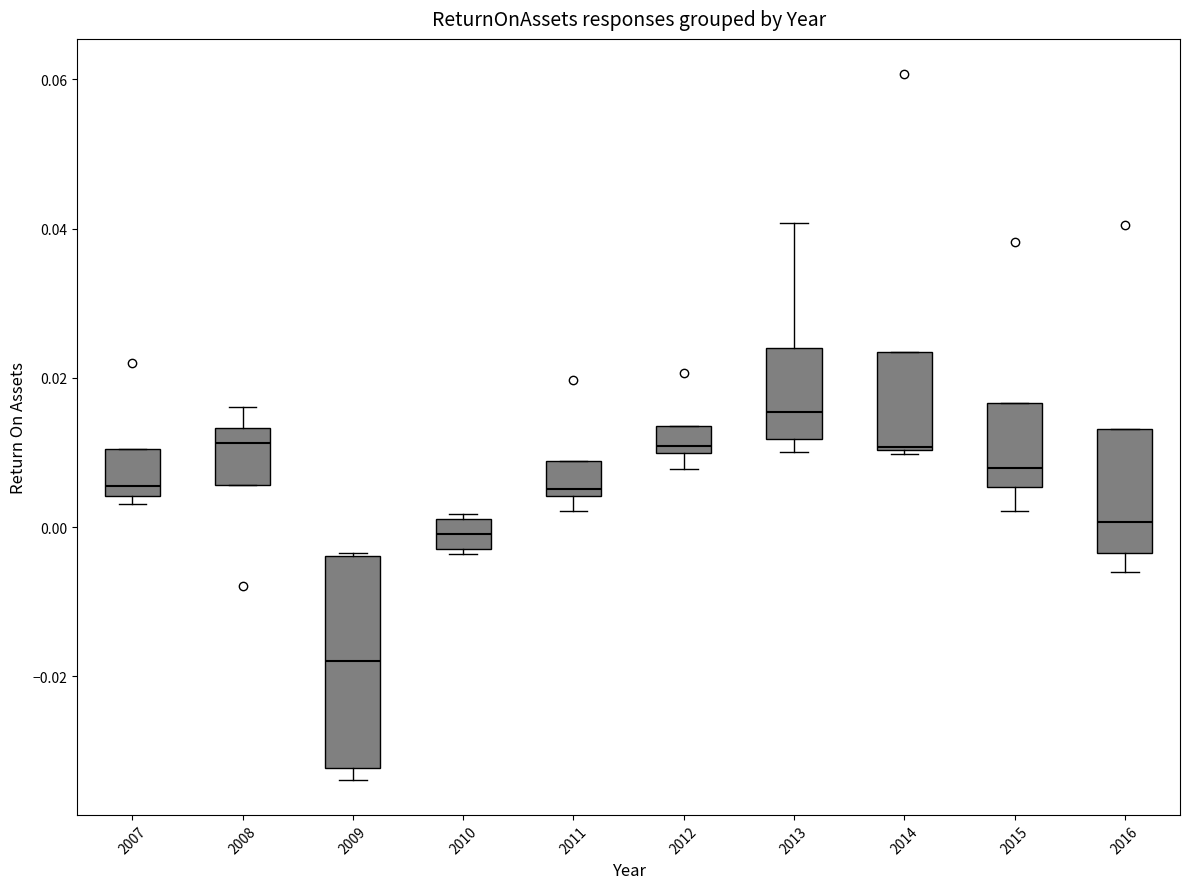

Reading left to right, read every box against the y-axis: the position of its median line, the range the box covers, and the ends of its whiskers. The values are not printed on the chart, so give them approximately, as read against the axis.

2007: median 0.006, box 0.004 to 0.010, whiskers 0.004 (just below the box's lower edge) to 0.010
2008: median 0.012, box 0.006 to 0.014, whiskers 0.006 to 0.016
2009: median -0.018, box -0.032 to -0.004, whiskers -0.034 to -0.004
2010: median 0.000, box -0.002 to 0.002, whiskers -0.004 to 0.002
2011: median 0.006, box 0.004 to 0.008, whiskers 0.002 to 0.008
2012: median 0.010 (just above the box's lower edge), box 0.010 to 0.014, whiskers 0.008 to 0.014
2013: median 0.016, box 0.012 to 0.024, whiskers 0.010 to 0.040
2014: median 0.010, box 0.010 to 0.024, whiskers 0.010 to 0.024
2015: median 0.008, box 0.006 to 0.016, whiskers 0.002 to 0.016
2016: median 0.000, box -0.004 to 0.014, whiskers -0.006 to 0.014